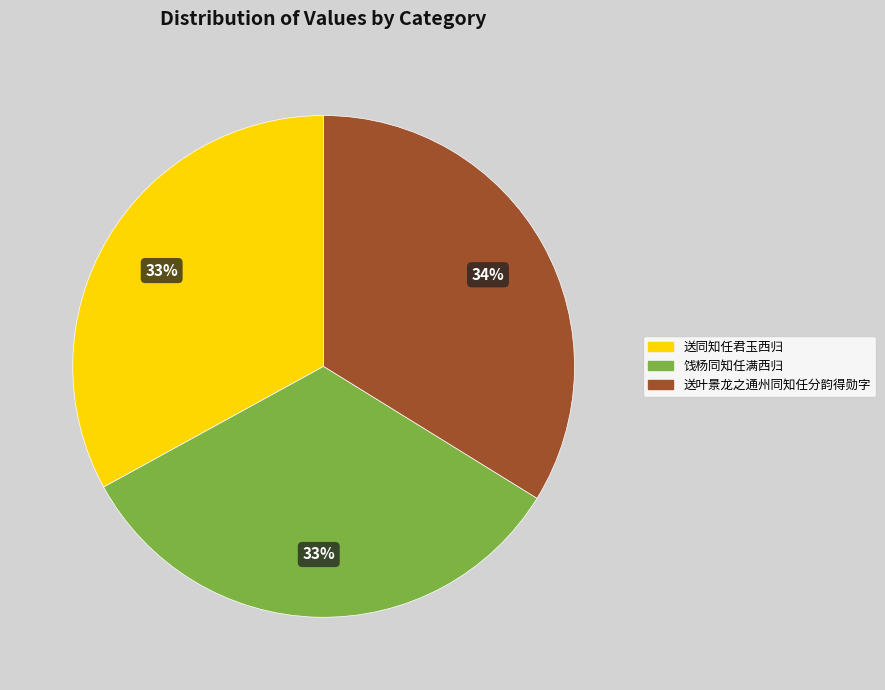

Is there any slice that represents more than half of the pie?

No